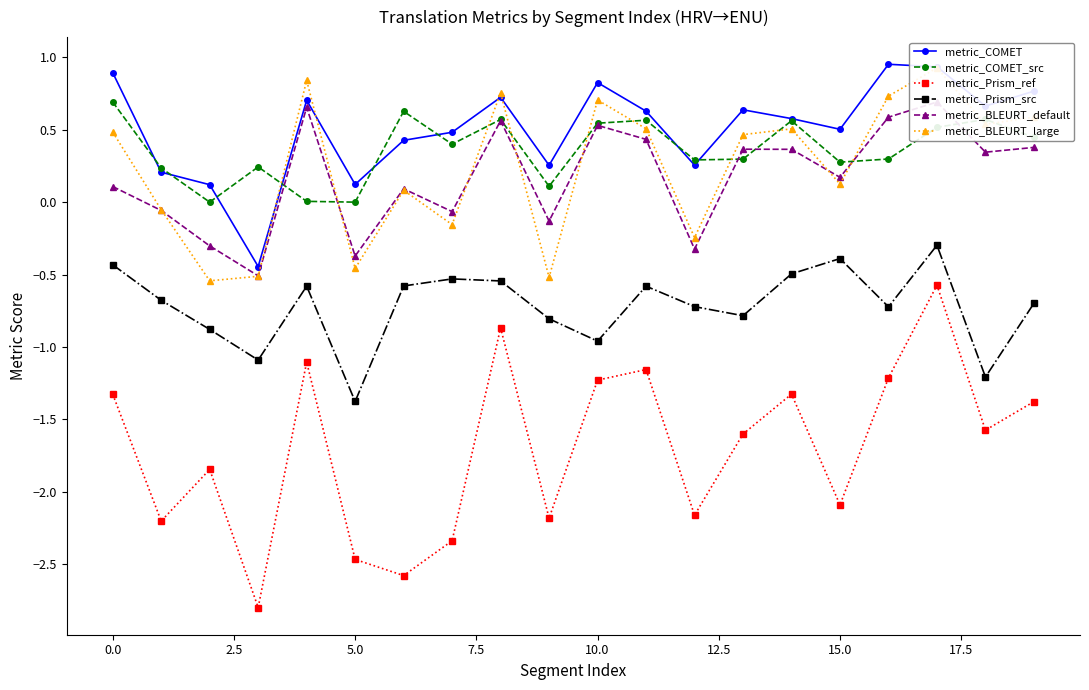

True or false: metric_COMET has more than 1 interior local peaks.

True